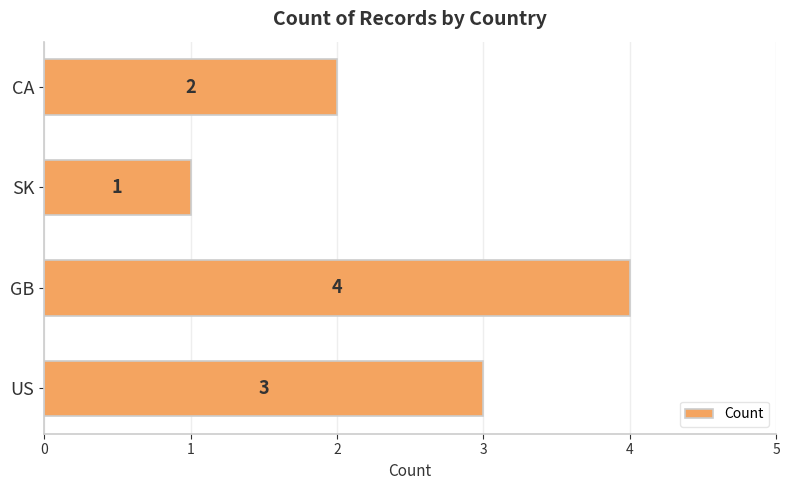

Reading bottom to top, transcribe all the data shown in this chart.

US=3	GB=4	SK=1	CA=2